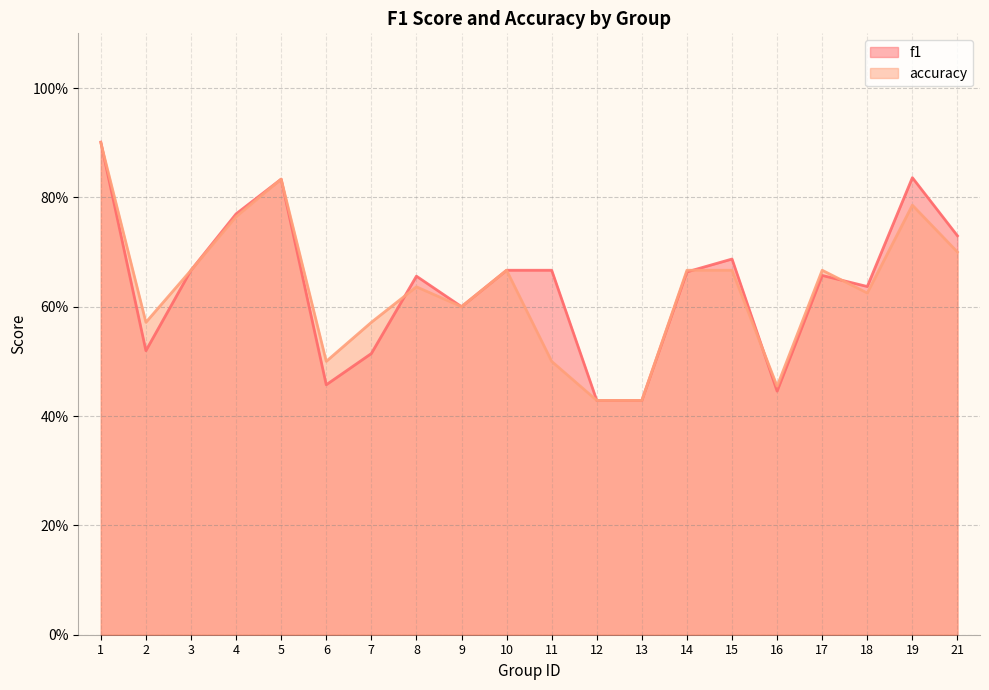

List the series in order of their overall mean, highest first.

f1, accuracy